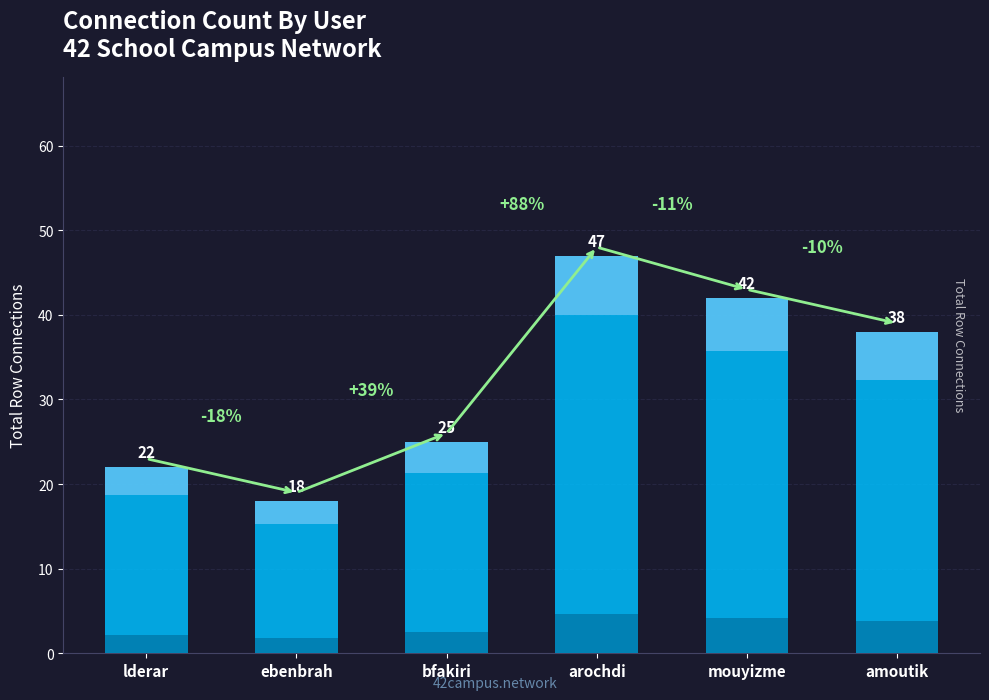

What is the difference between the values at bfakiri and amoutik?

13